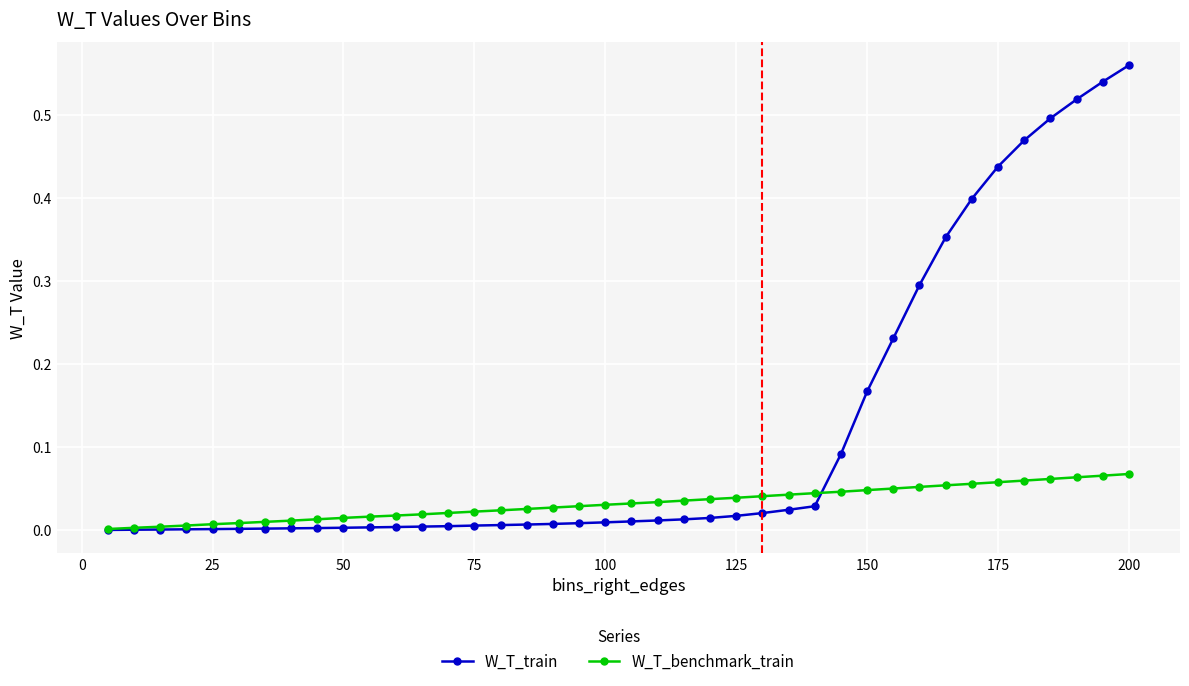

Which series has the largest total across all categories?

W_T_train